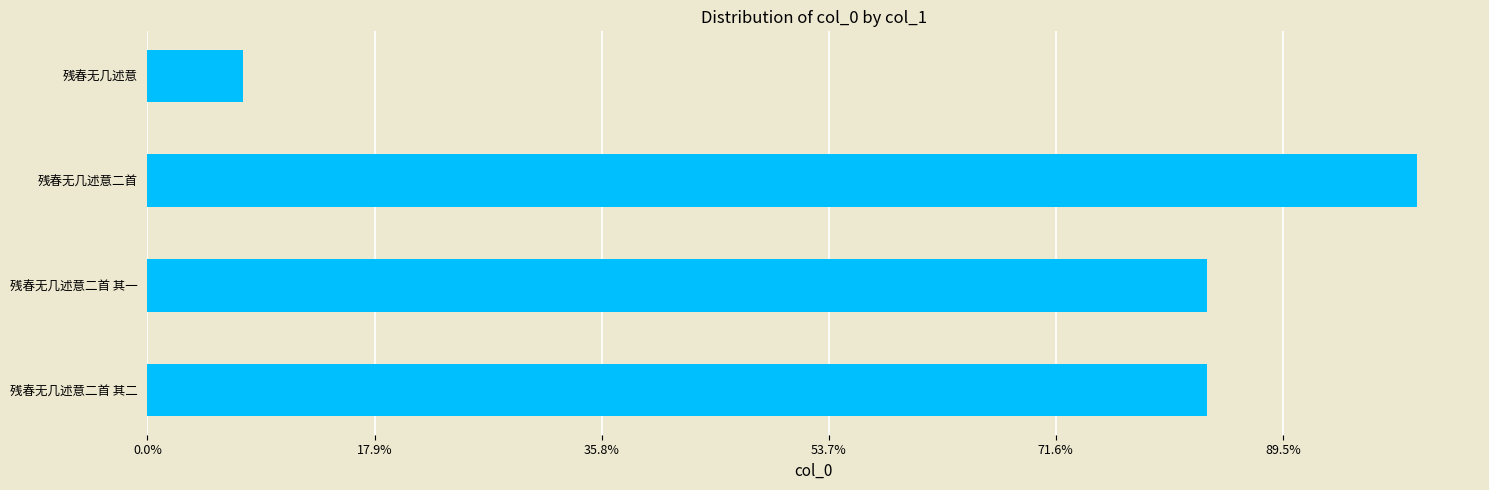

Which label corresponds to the smallest value in the chart?

残春无几述意